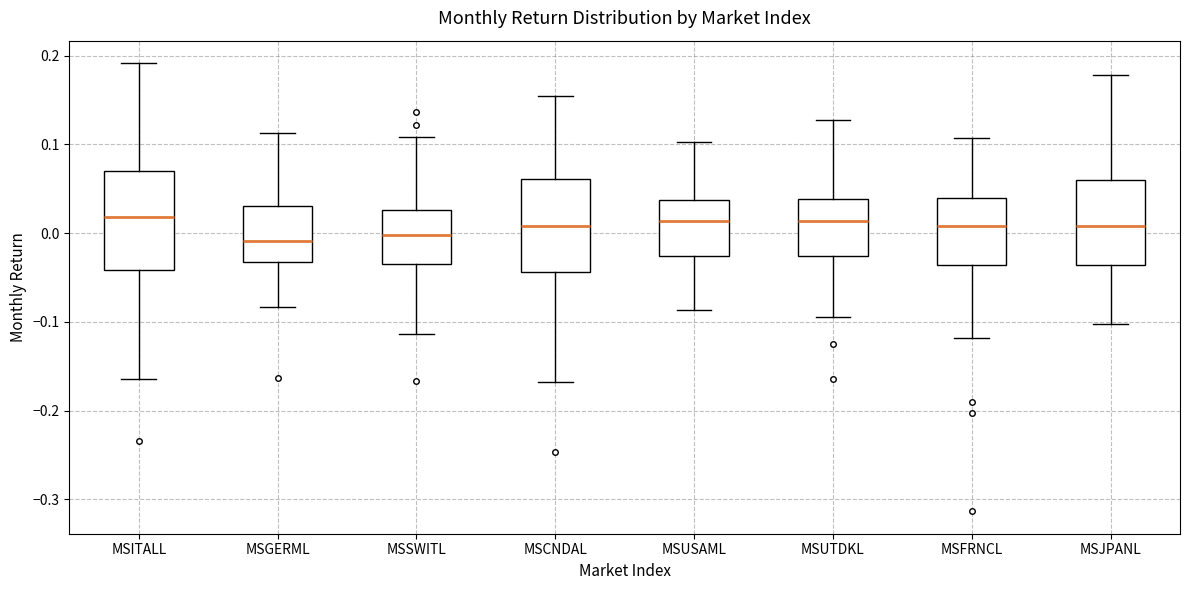

Where is the upper edge of the box for MSITALL on the y-axis? The values are not printed on the chart, so give them approximately, as read against the axis.

0.07